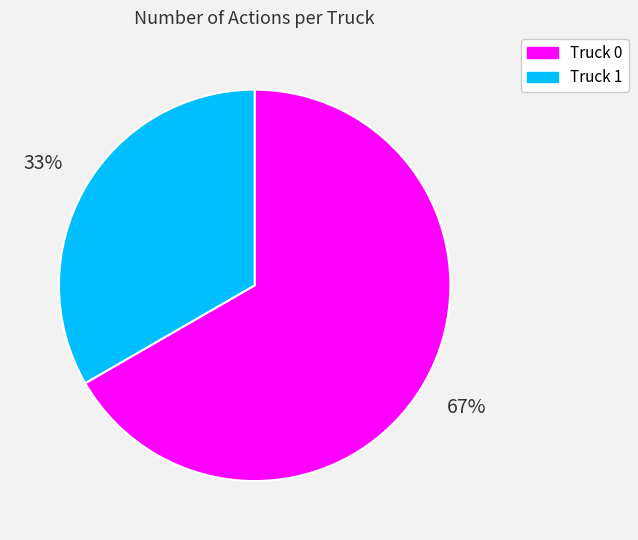

Rank the categories by value from lowest to highest.

Truck 1, Truck 0